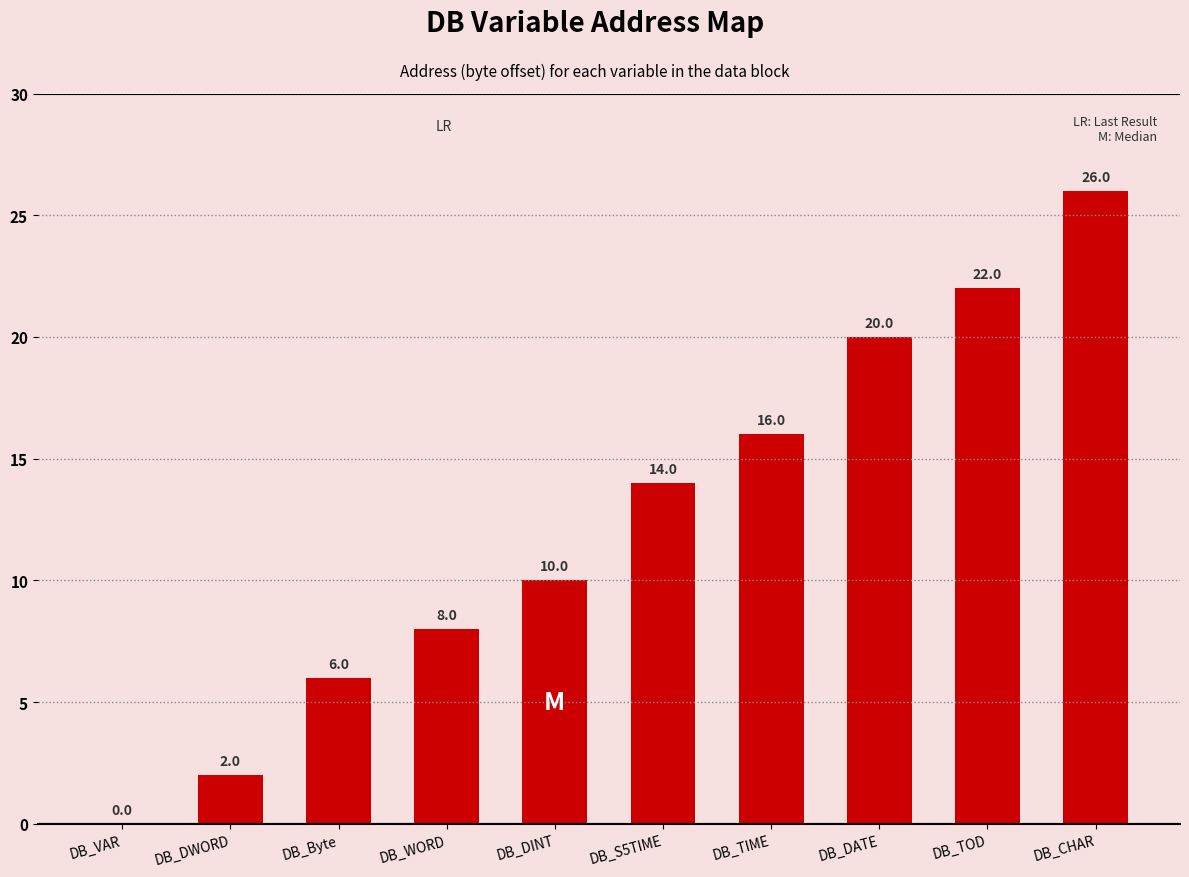

What is the average value?

12